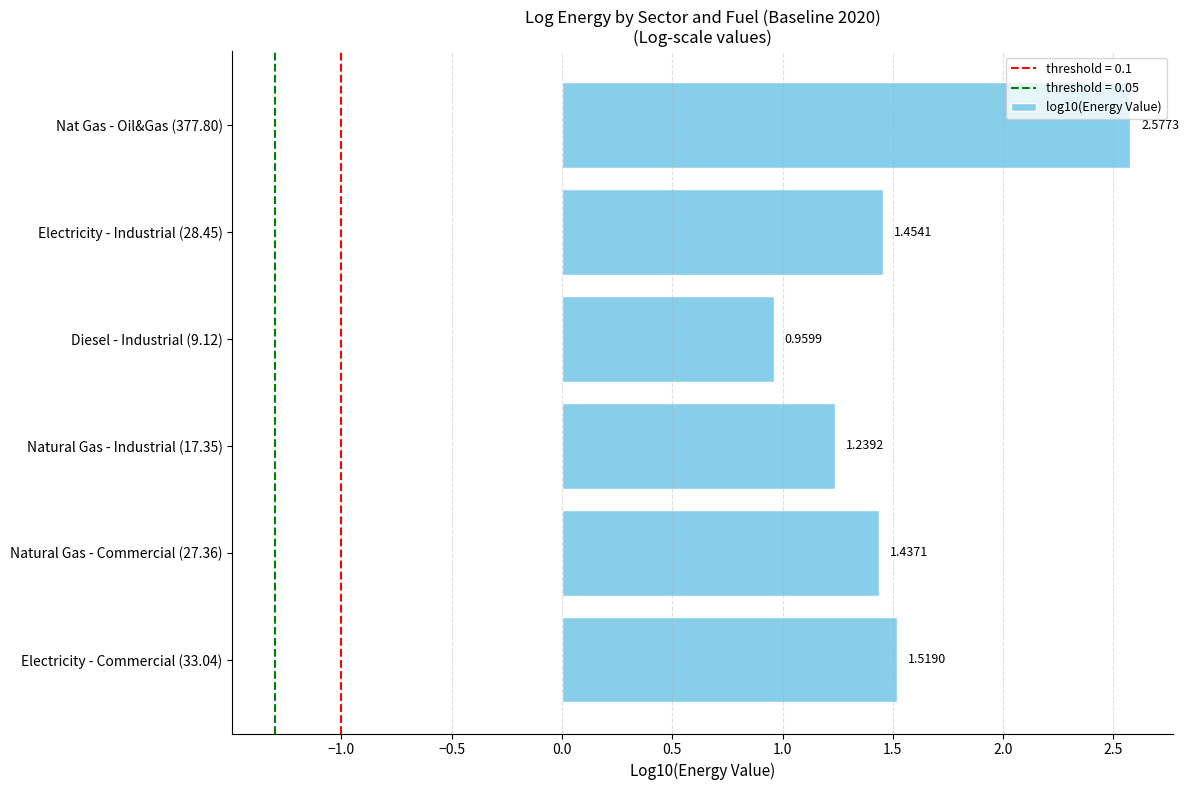

Are the bars grouped side by side (vs. stacked)?

No